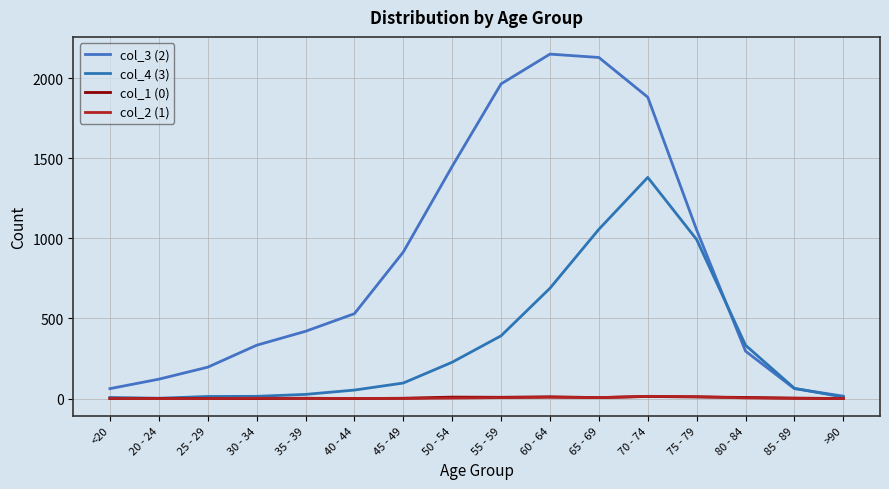

At which category is the sum across all series the highest?

70 - 74